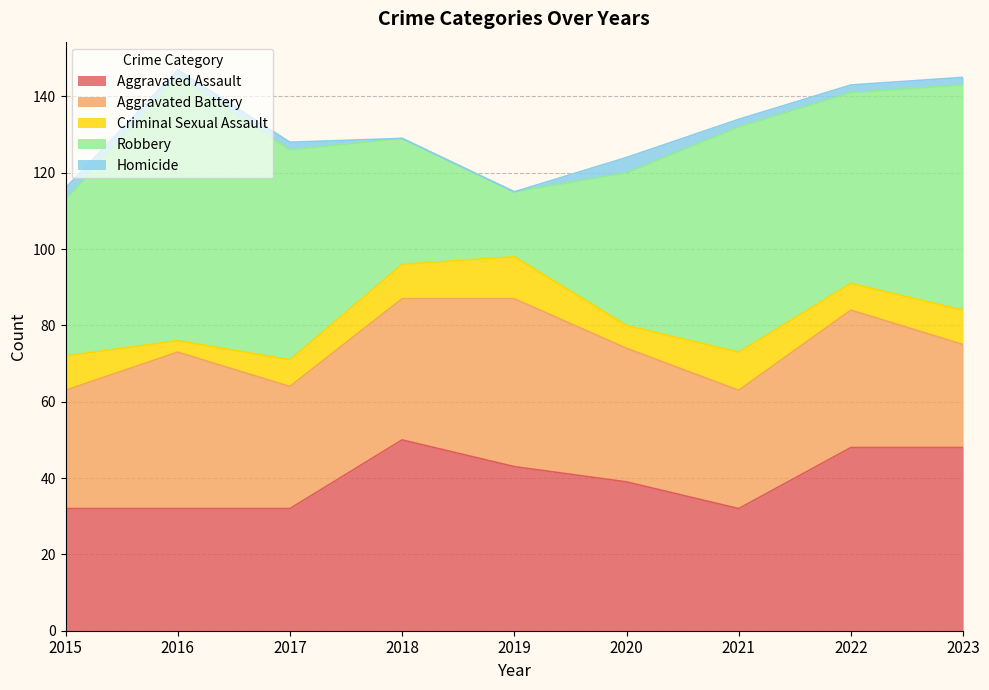

True or false: Homicide and Aggravated Battery cross at least once.

False